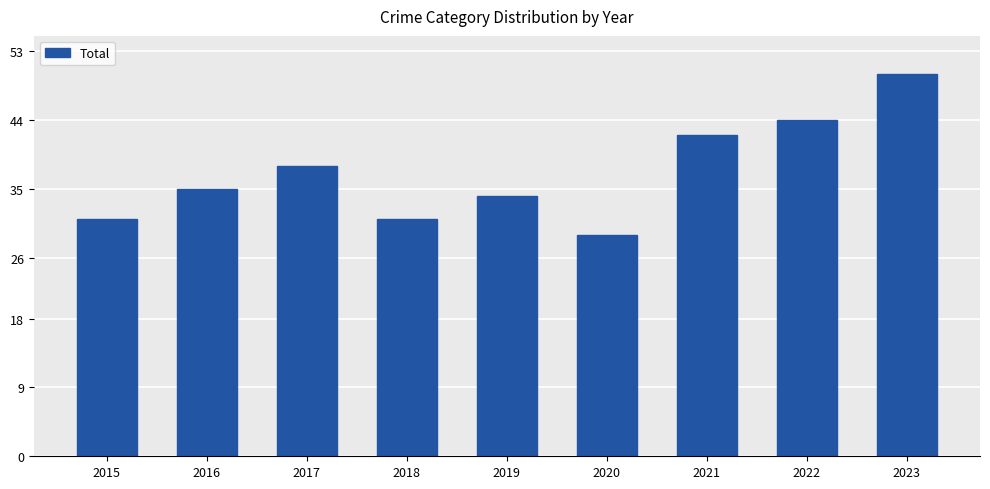

At which label is the value closest to 39?

2017